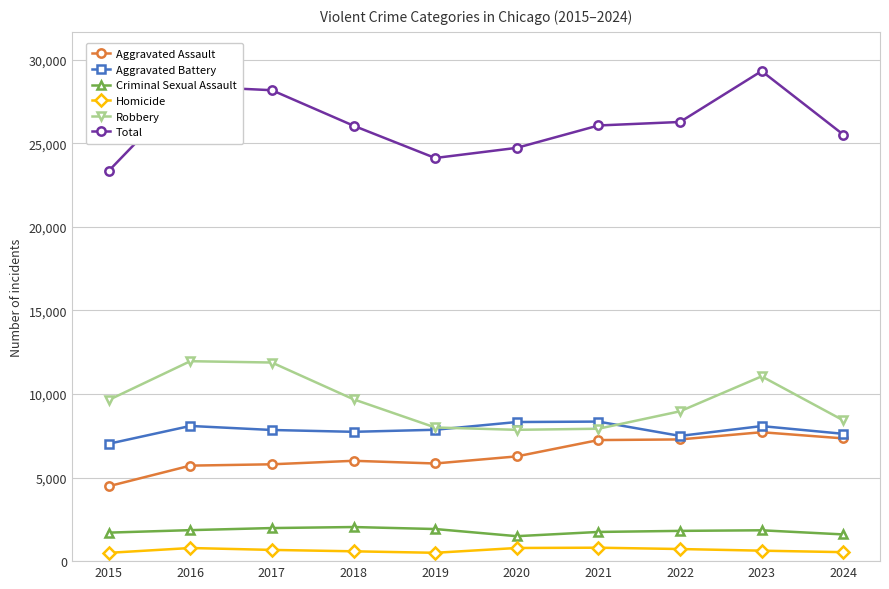

How many values in the Robbery series are below 9638?

5